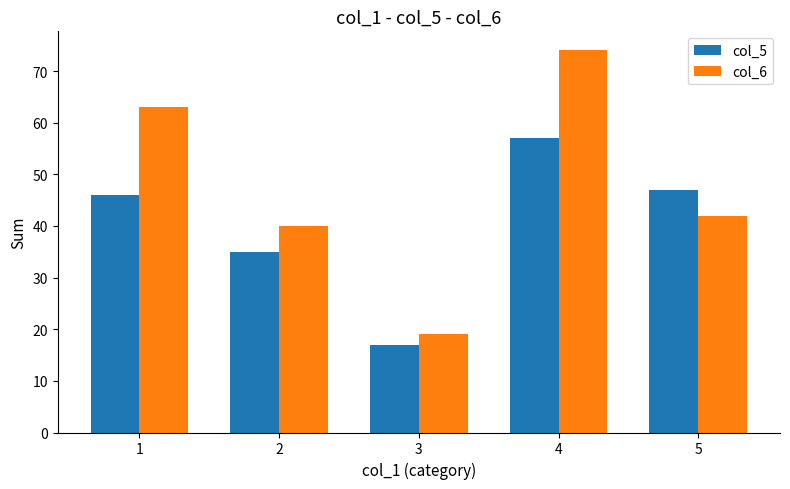

What is the highest value of the col_6 series?

74